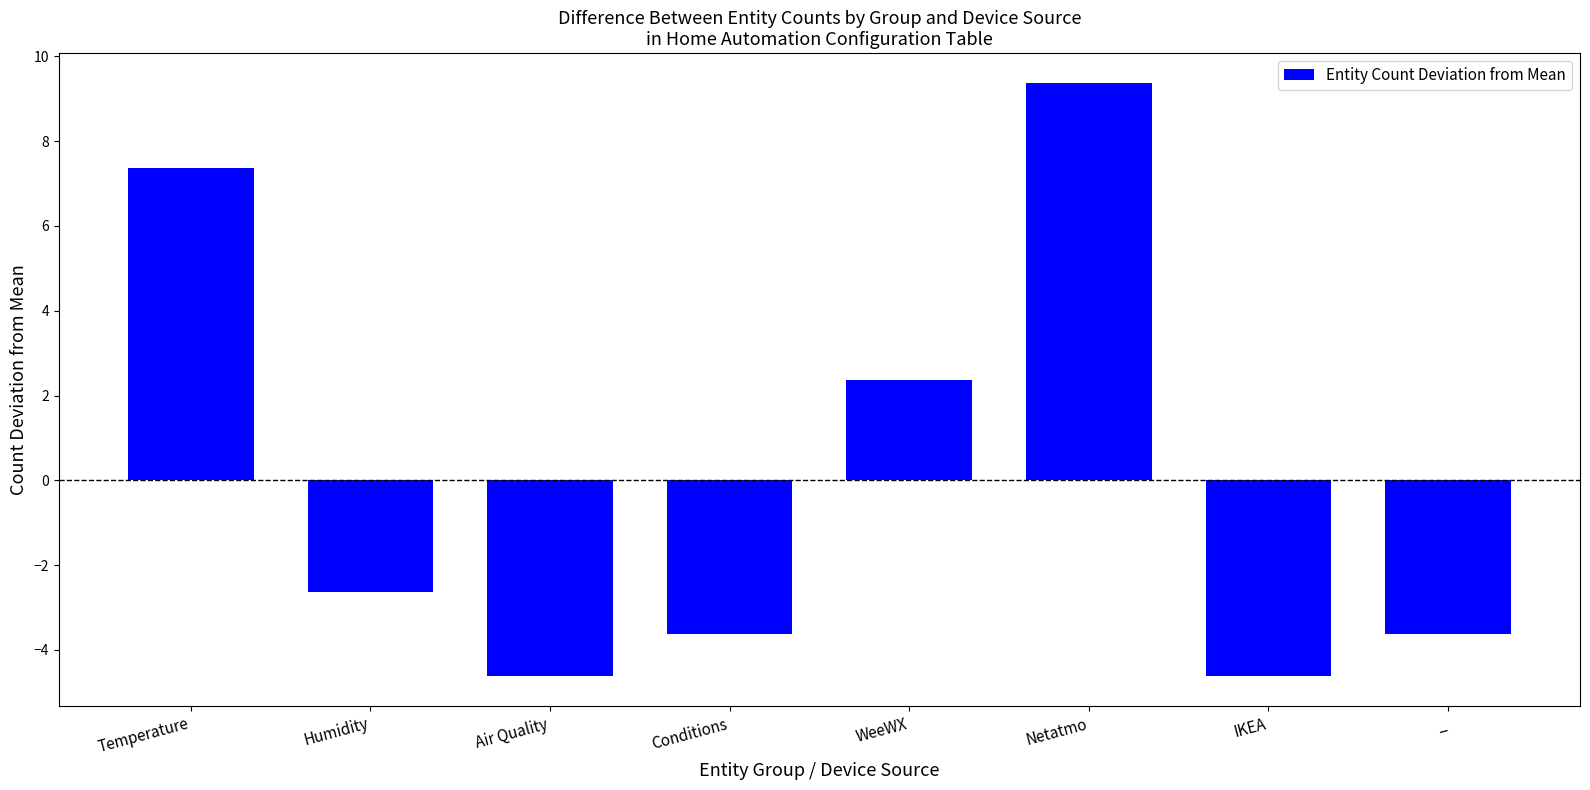

The chart shows a value of -1.8 at Air Quality. True or false?

False